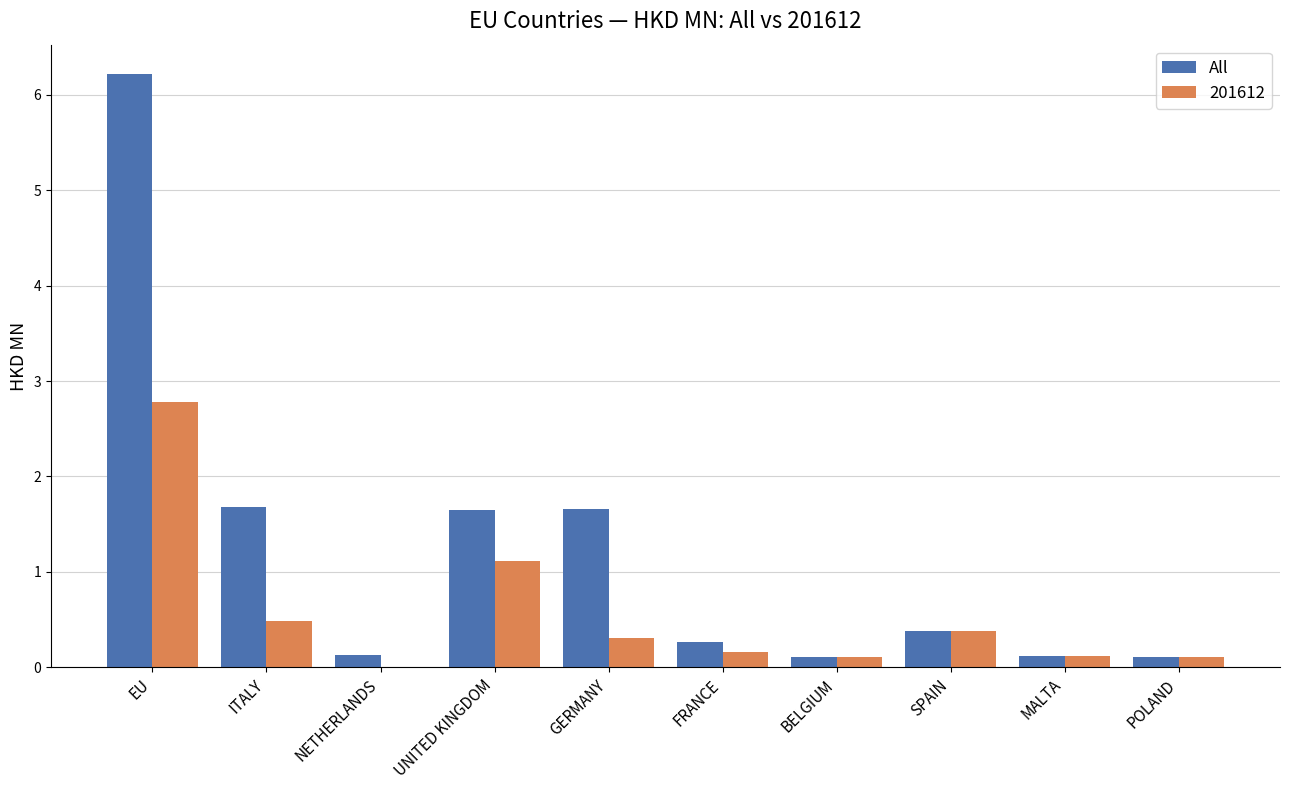

Where is 201612 nearest to the value 1?

UNITED KINGDOM